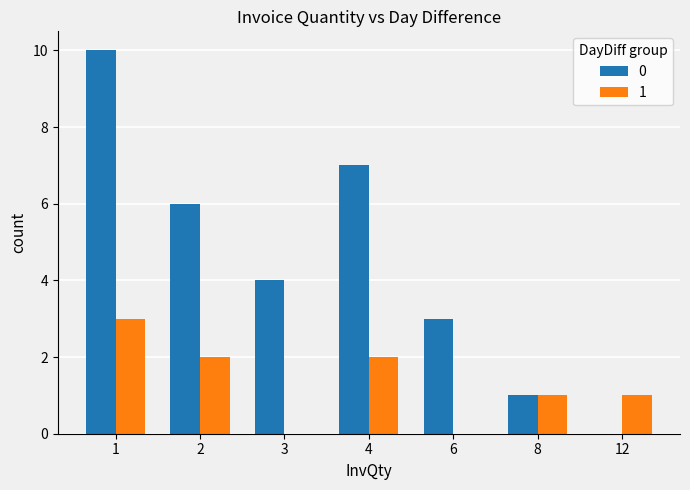

Is it true that 1 equals 3 at 2?

False